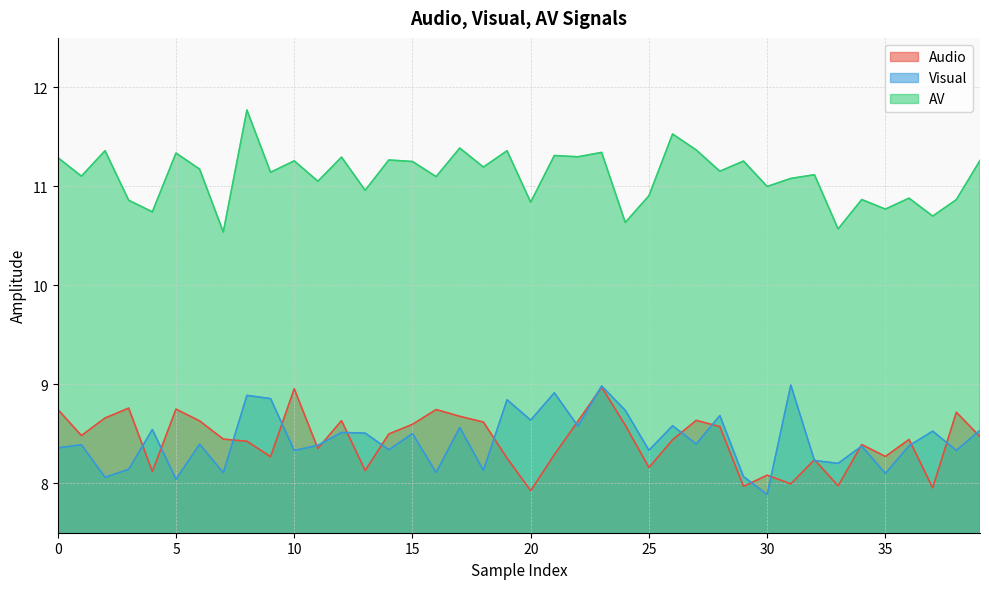

The AV series shows 11.1 at 11. True or false?

True